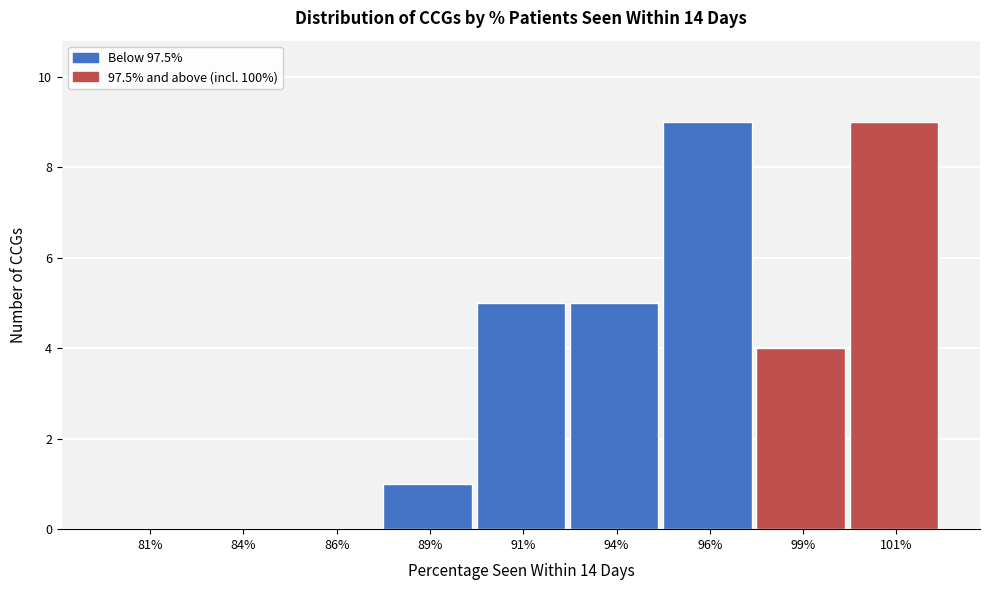

Reading left to right, transcribe all the data shown in this chart.

81%=0	84%=0	86%=0	89%=1	91%=5	94%=5	96%=9	99%=4	101%=9